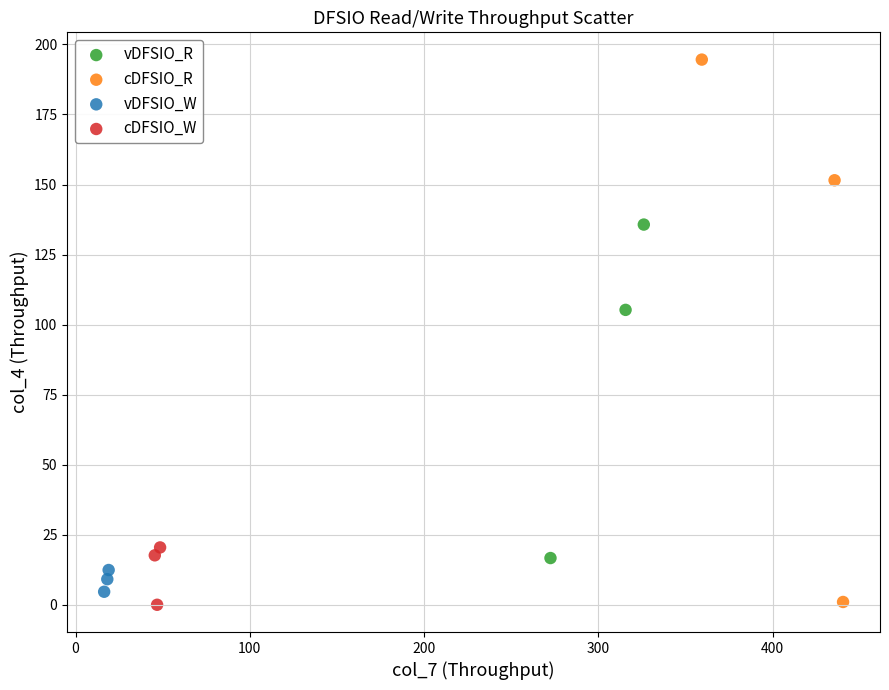

What are all the series names shown in the legend?

vDFSIO_R, cDFSIO_R, vDFSIO_W, cDFSIO_W